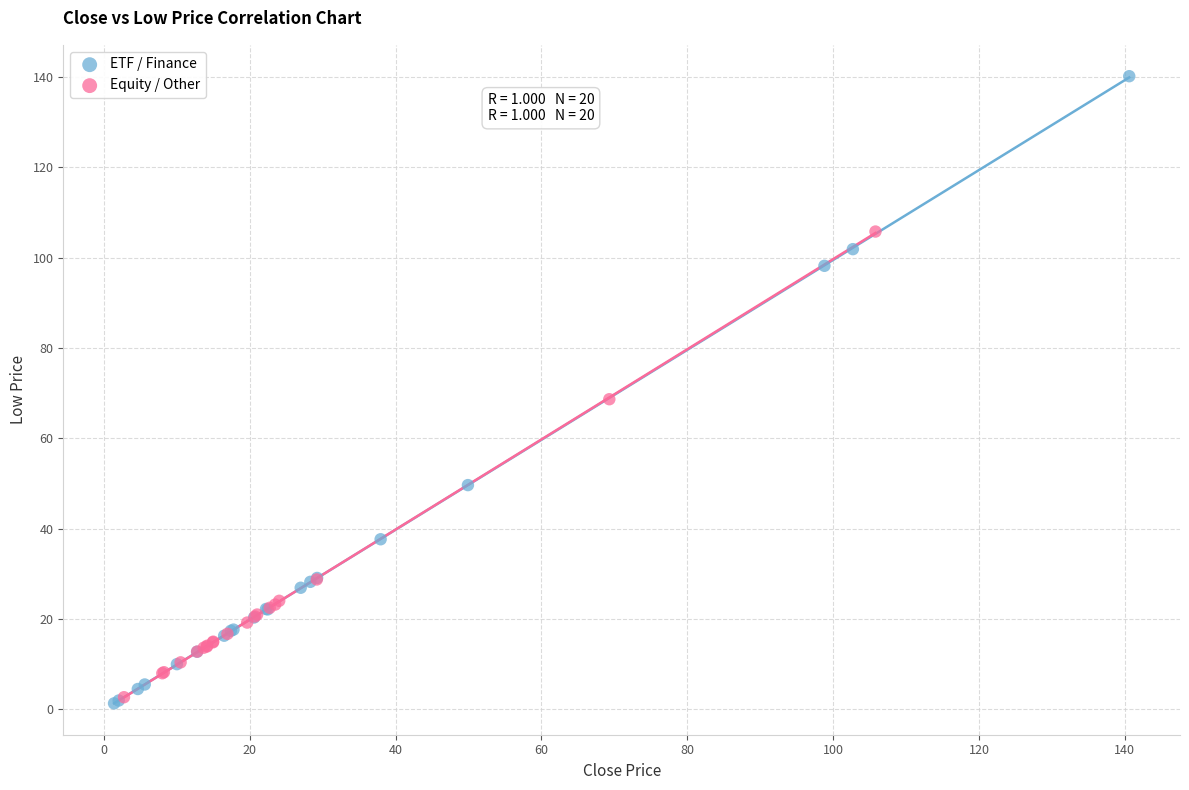

What are all the series names shown in the legend?

ETF / Finance, Equity / Other